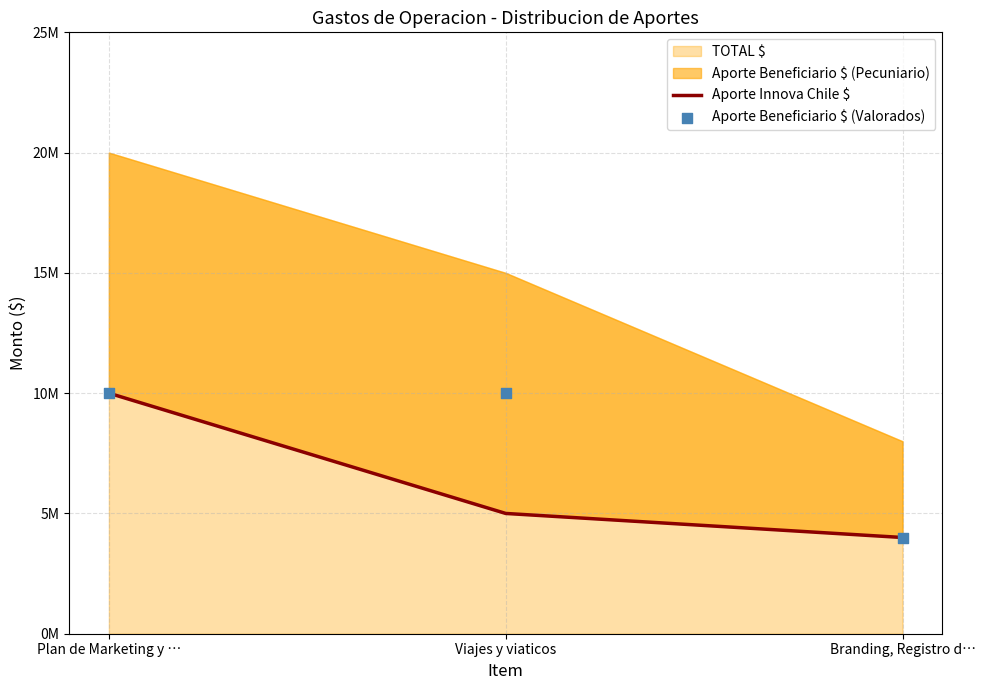

Is the value of Aporte Beneficiario $ (Valorados) at Branding, Registro d… greater than the value of Aporte Innova Chile $ at Viajes y viaticos?

No